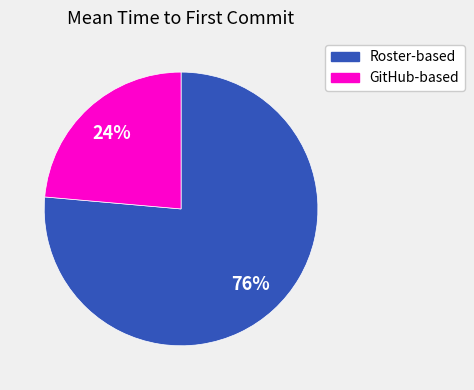

Rank the categories by value from highest to lowest.

Roster-based, GitHub-based